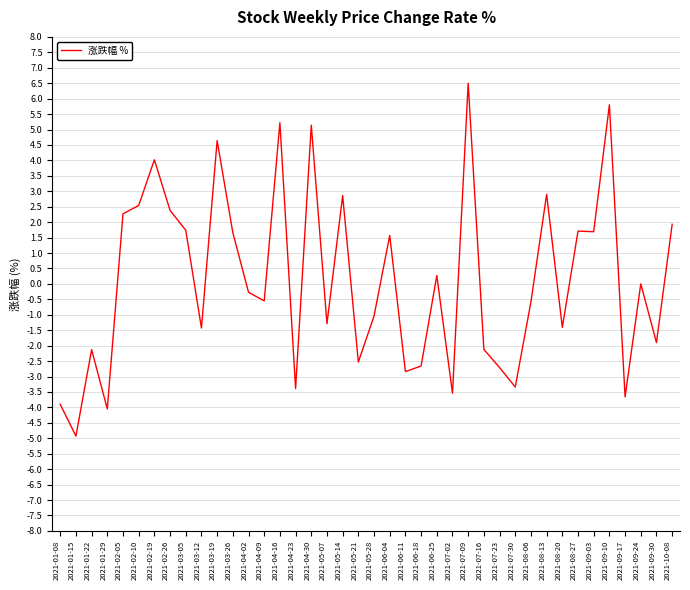

What is the greatest value displayed?

6.5